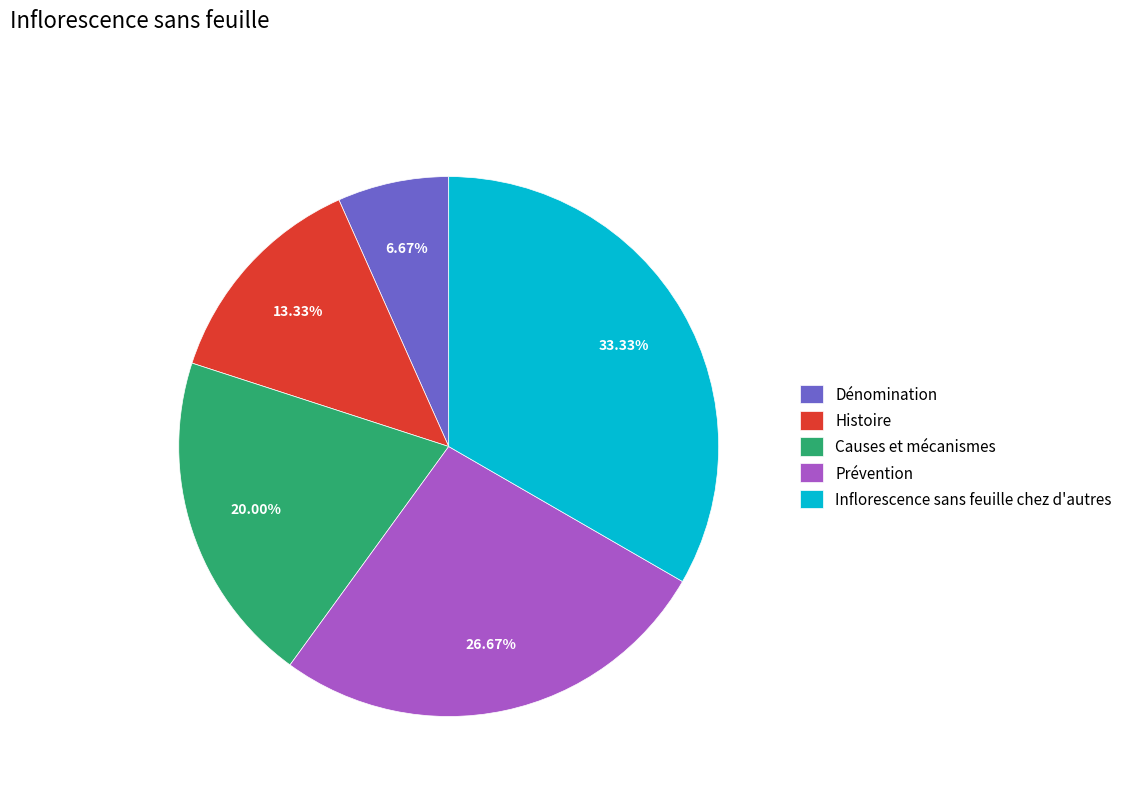

Is it true that Prévention is 27% of the pie?

True